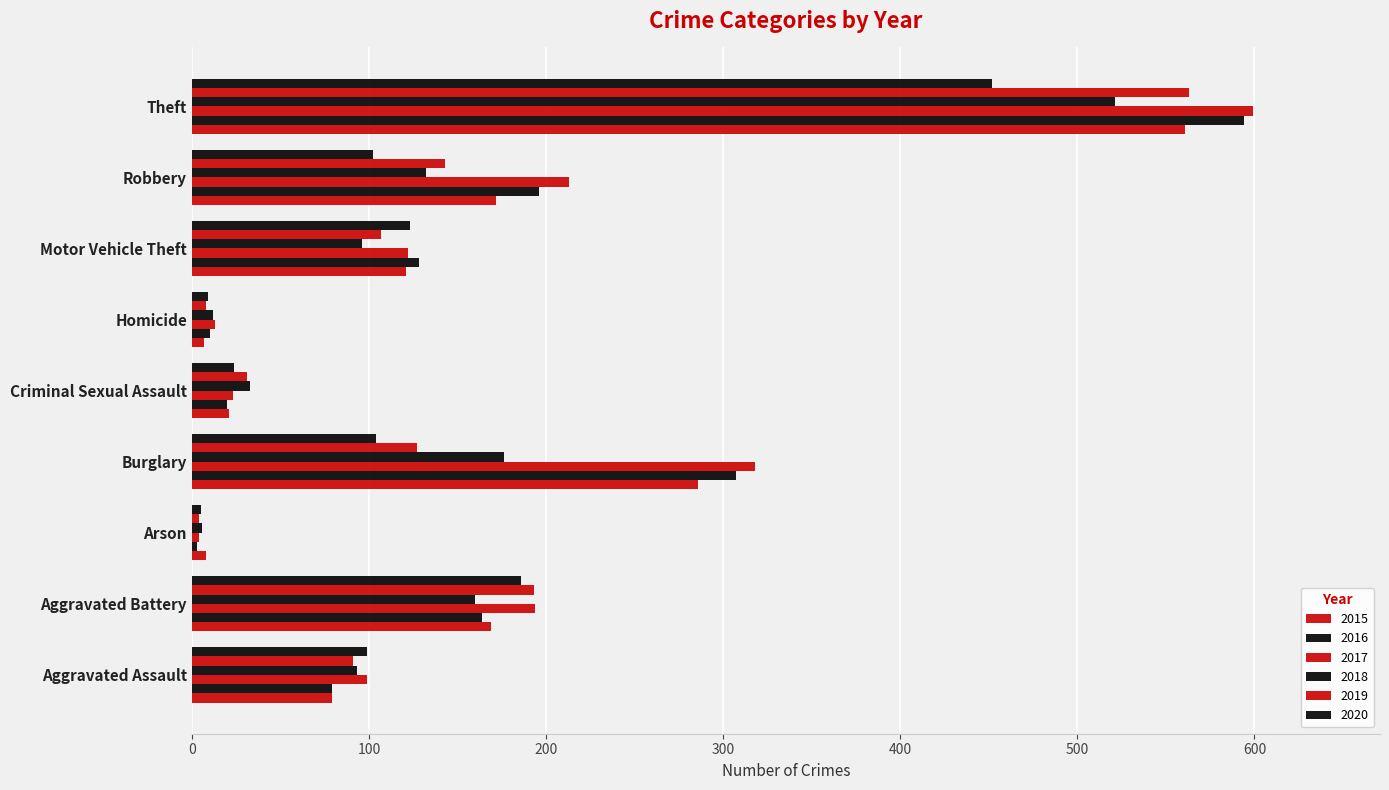

How many data points in 2015 are less than 121?

4